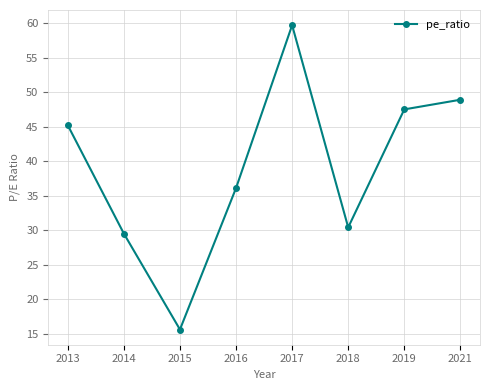

At which label does the data first exceed 45?

2013